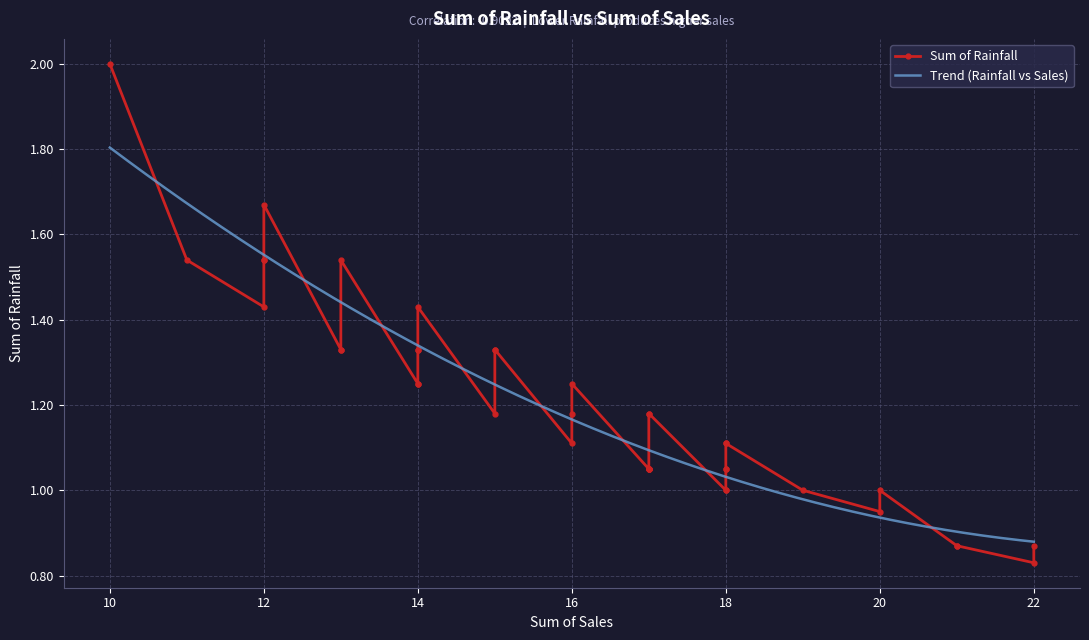

Is it true that Trend (Rainfall vs Sales) equals 1.8 at 10?

True